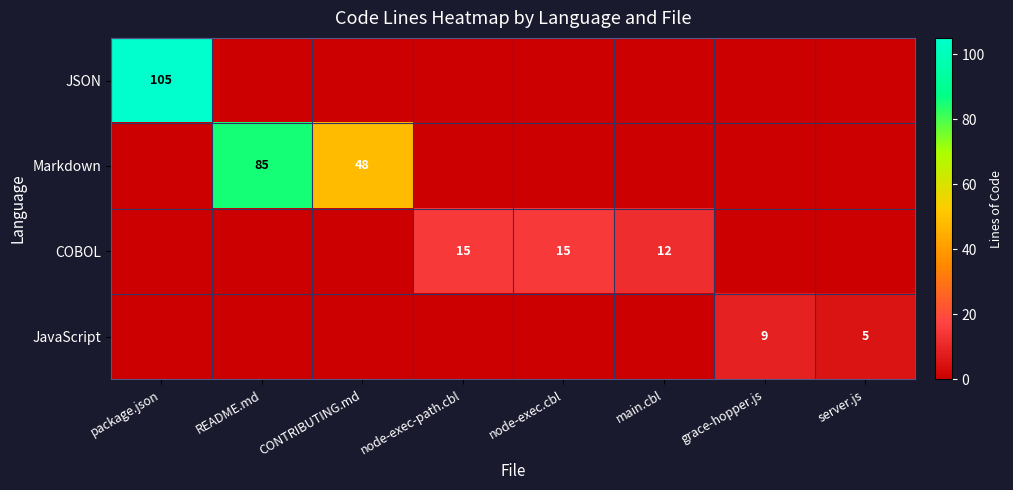

The JSON series shows 105 at package.json. True or false?

True